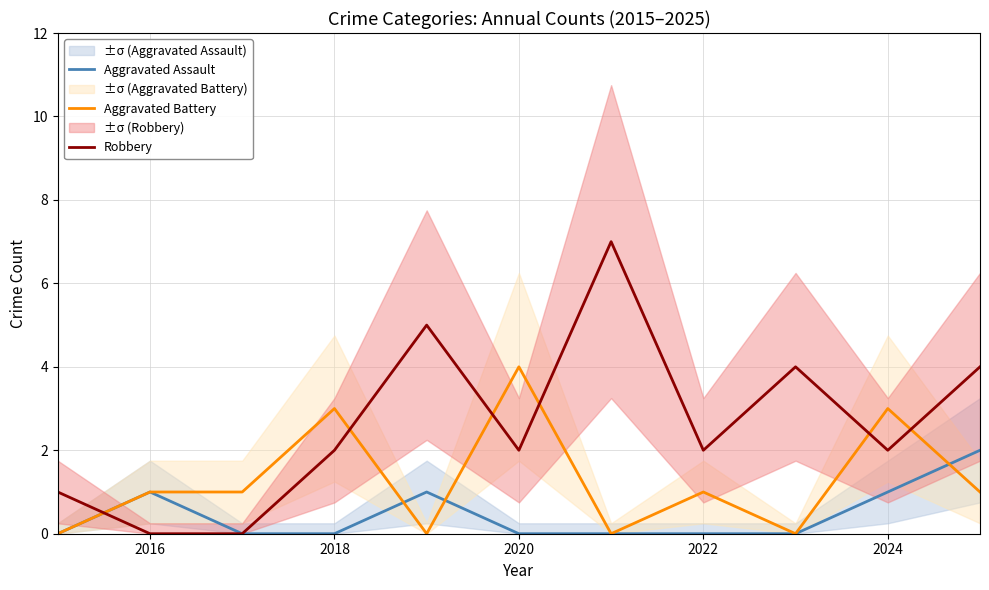

The Robbery series shows 0 at 2016. True or false?

True